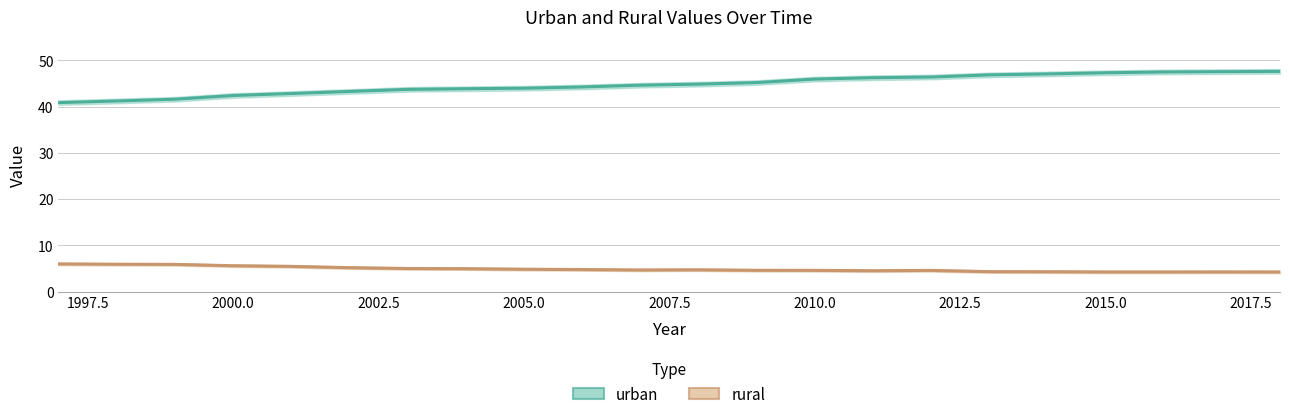

What is the sum of all rural values?

106.5